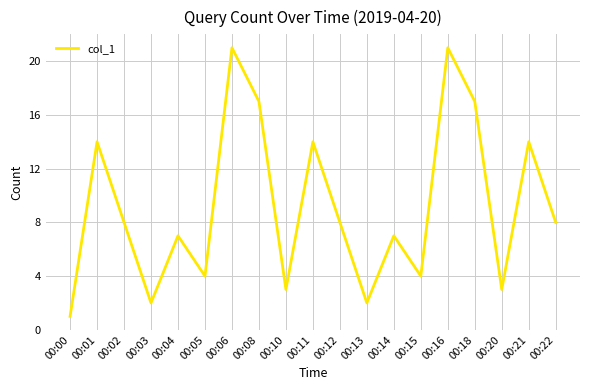

Which has a higher value, 00:21 or 00:16?

00:16